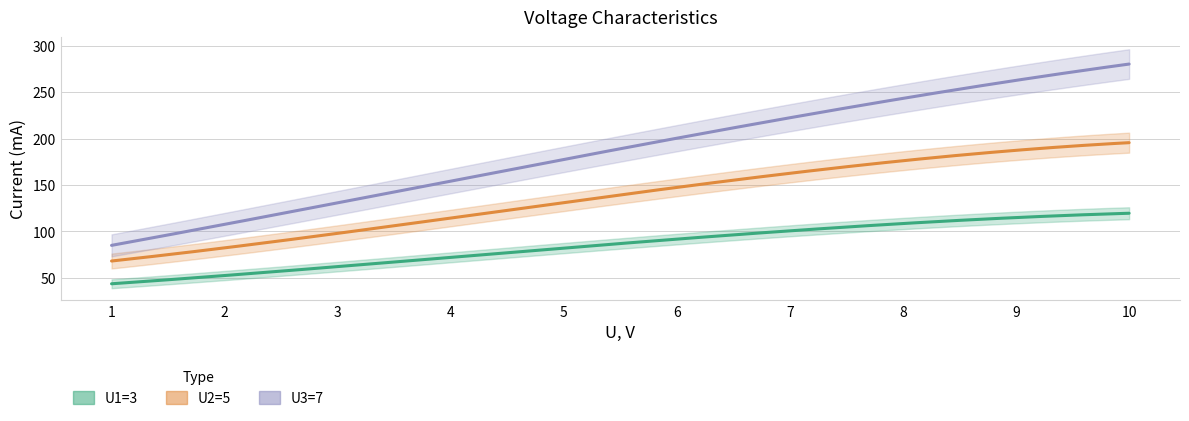

True or false: U3=7 has more than 2 interior local peaks.

False